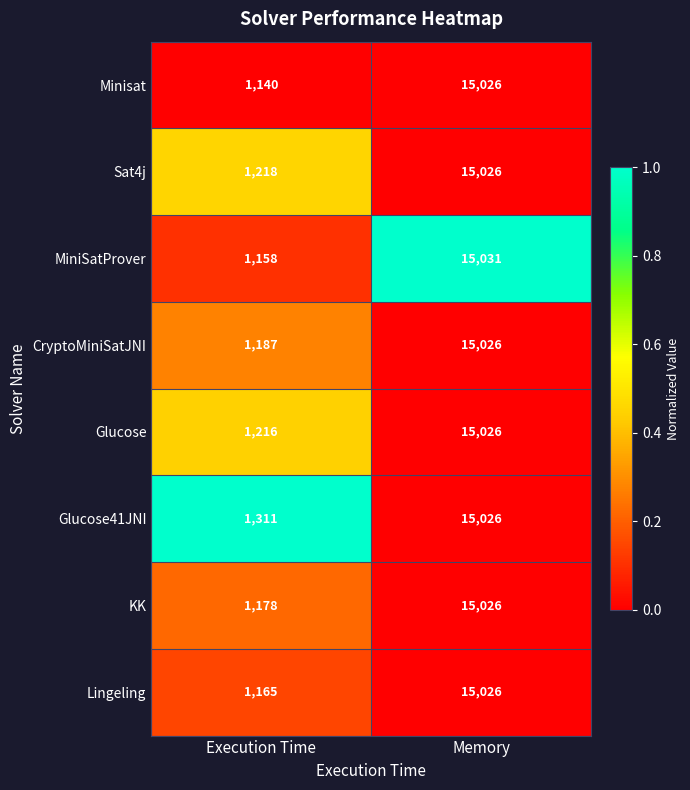

Reading right to left, list all the values displayed in this chart.

Minisat: 15026	1140
Sat4j: 15026	1218
MiniSatProver: 15031	1158
CryptoMiniSatJNI: 15026	1187
Glucose: 15026	1216
Glucose41JNI: 15026	1311
KK: 15026	1178
Lingeling: 15026	1165